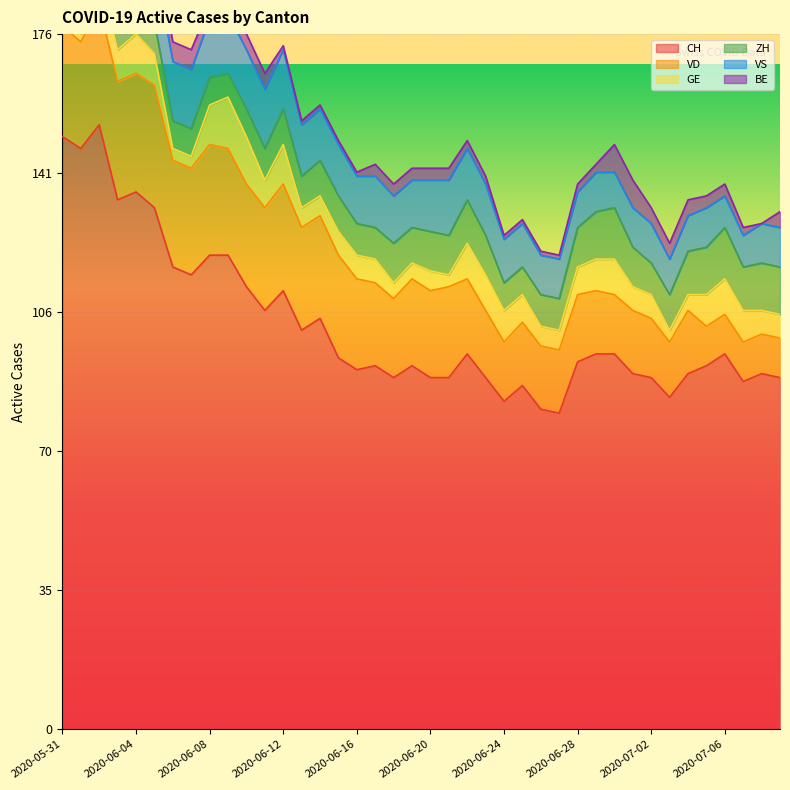

What is the total value across all series at 2020-07-03?

123